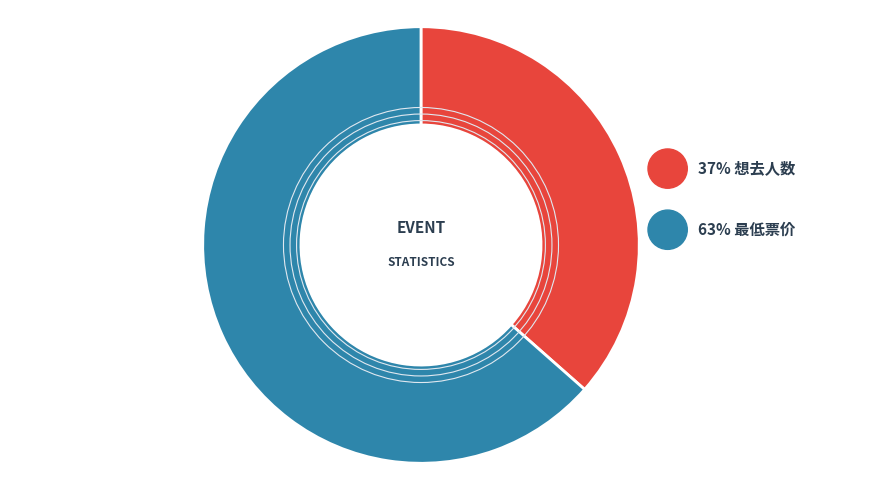

Which category has the biggest portion of the pie?

最低票价 (160)